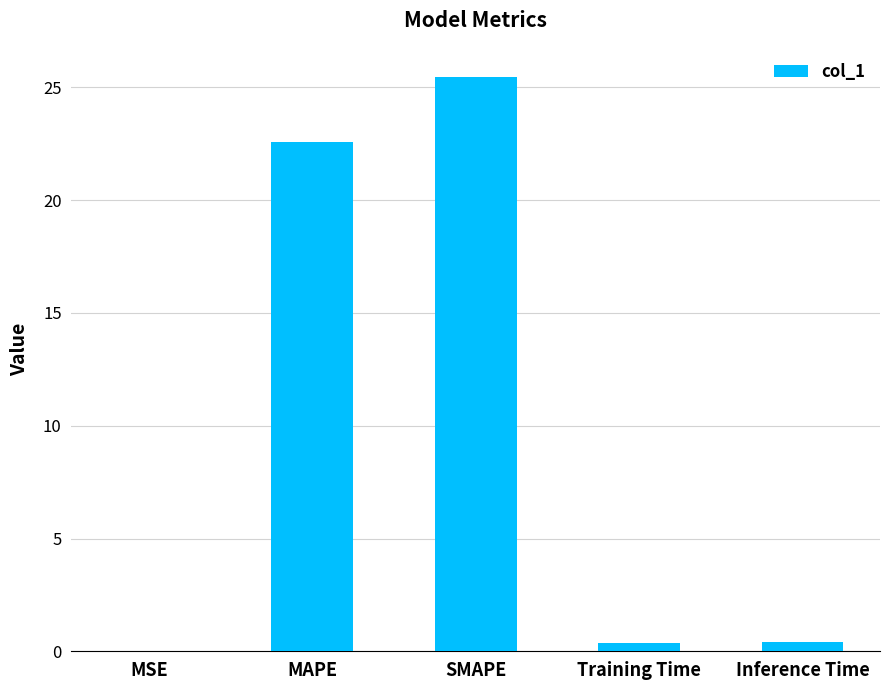

What is the change in value from MSE to SMAPE?

+25.5